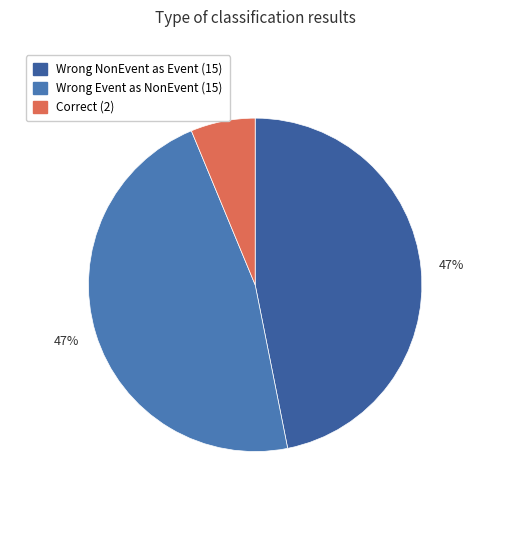

How many slices are in this pie chart?

3